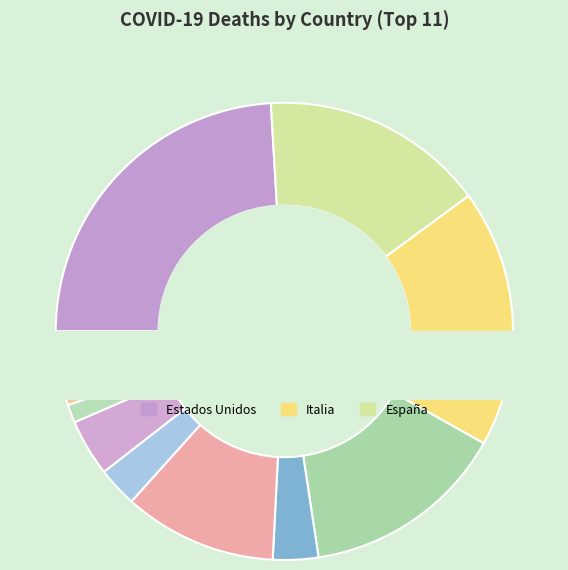

Is there a majority slice in this chart?

No